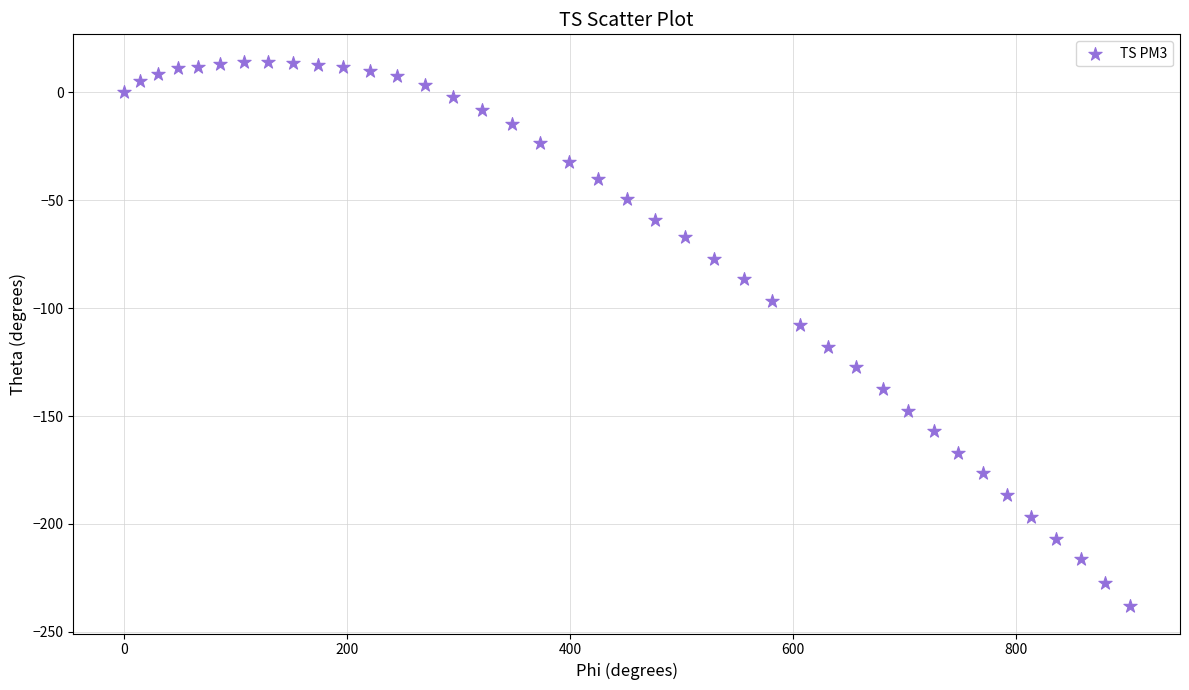

What Y value in the scatter plot is closest to -111?

-107.8